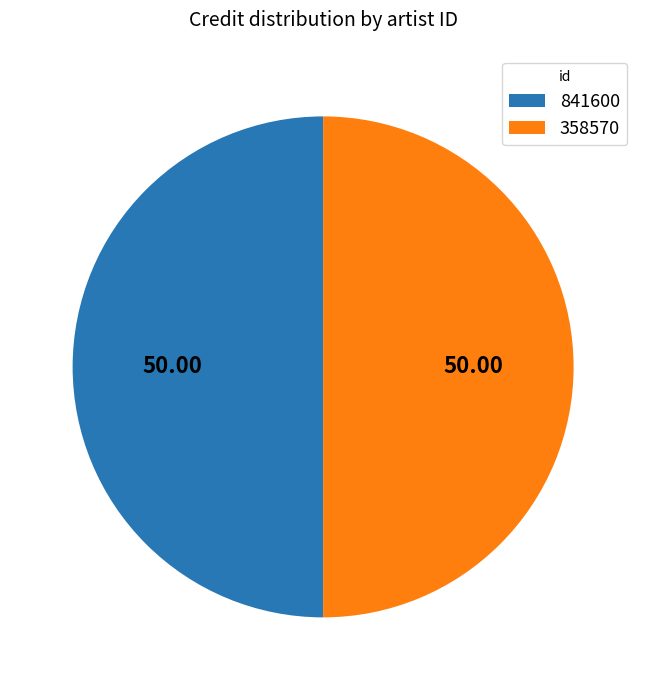

Do 841600 and 358570 together represent more than half of the pie?

Yes